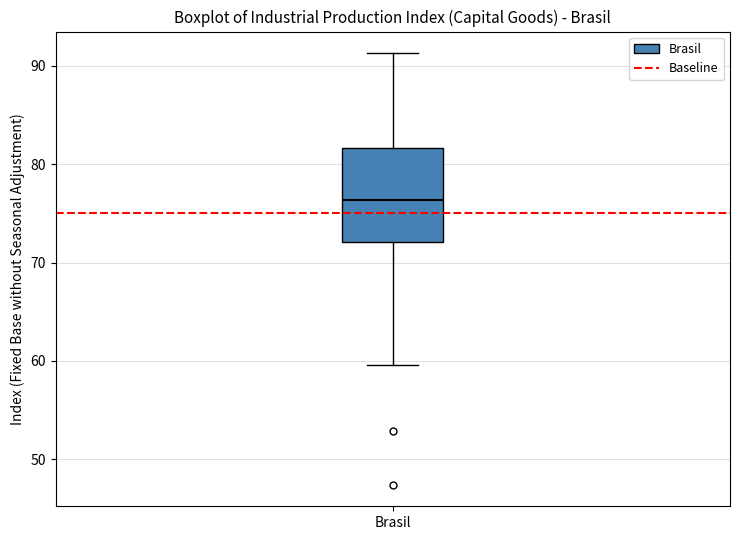

Transcribe this box plot: give where the median line is, the range the box spans, and where the two whiskers end, as read against the y-axis. The values are not printed on the chart, so give them approximately, as read against the axis.

median 76, box 72 to 82, whiskers 60 to 91